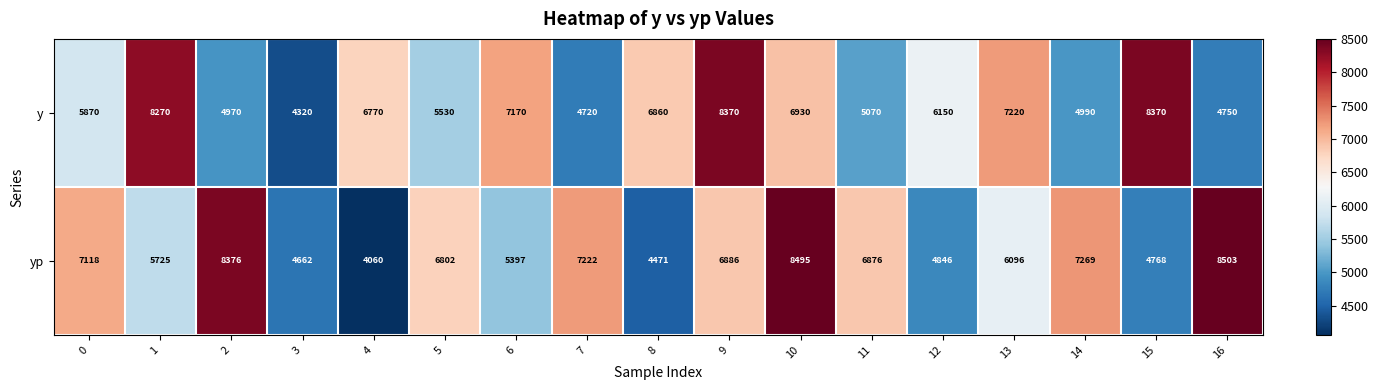

What is the average value of the y series?

6255